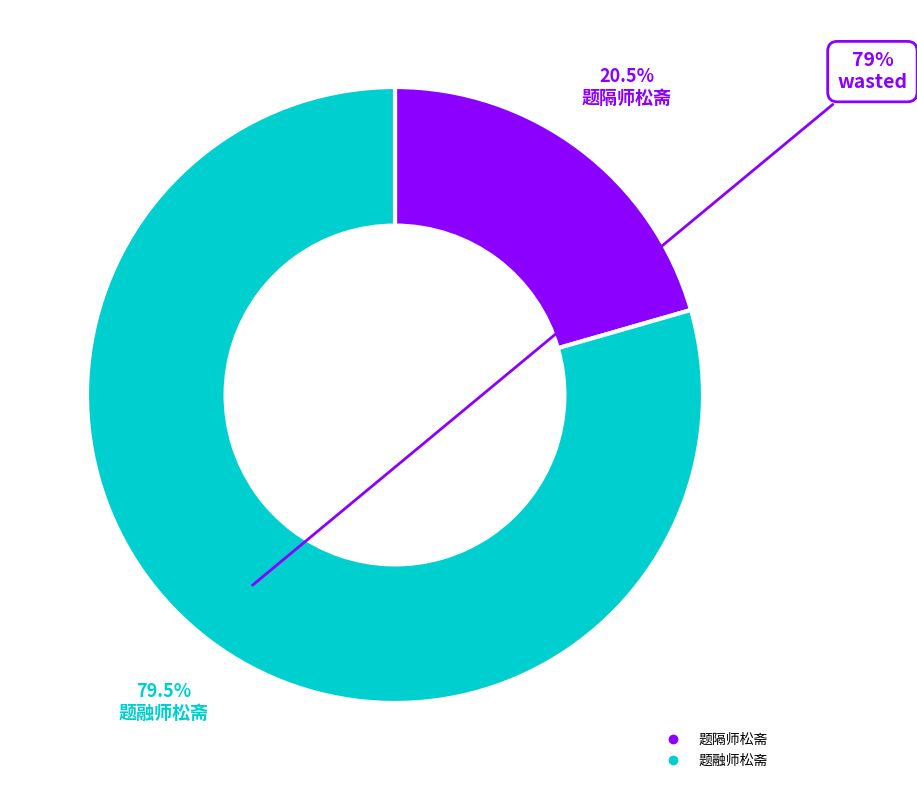

What is the largest slice in the pie chart?

题融师松斋